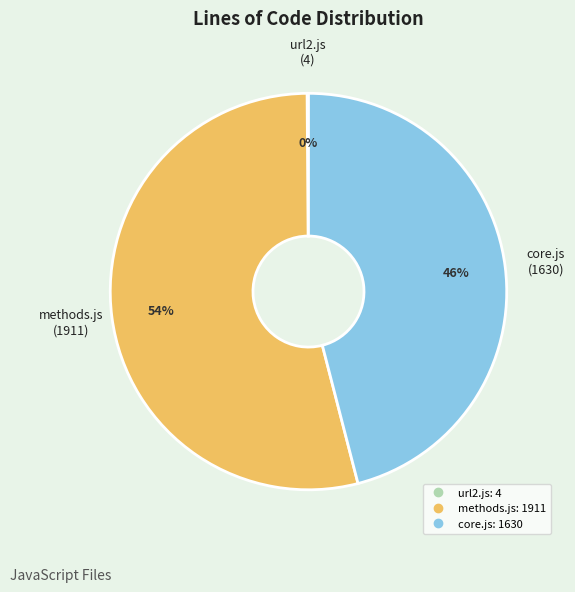

Which has a higher value, core.js or methods.js?

methods.js